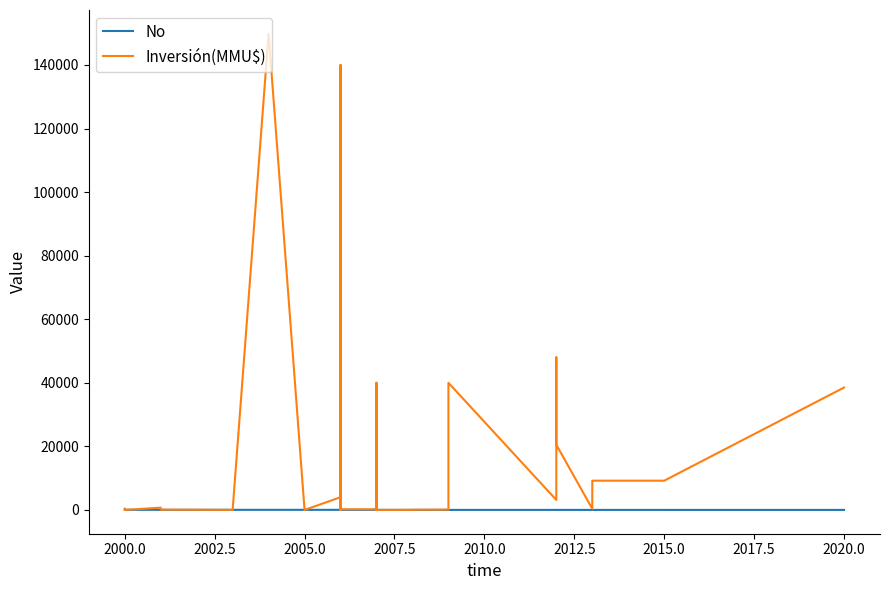

True or false: No has a value of 24 at 20.

False